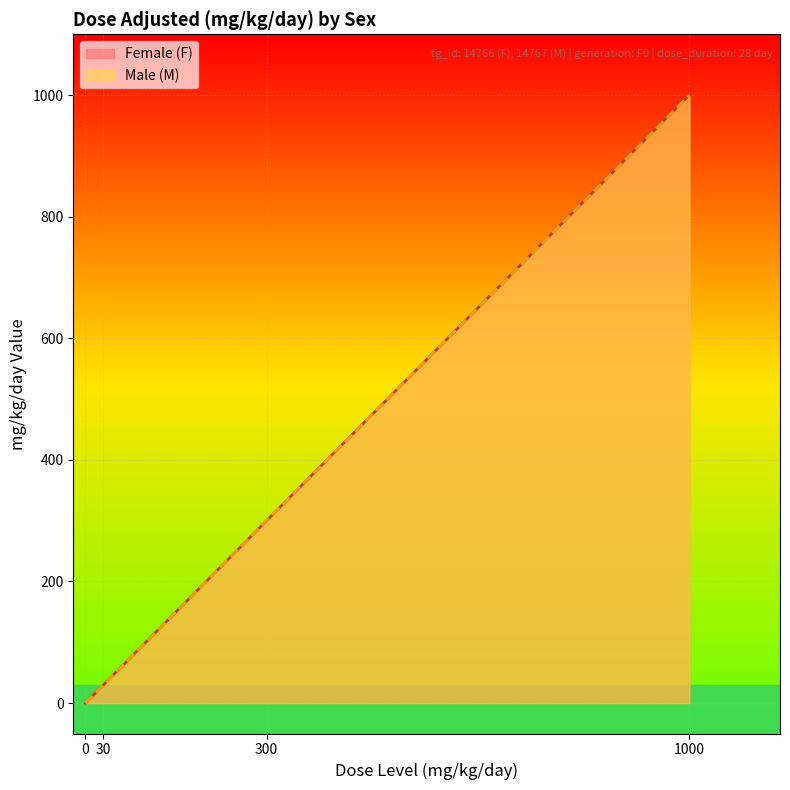

Which series has the largest total across all categories?

Female (F)